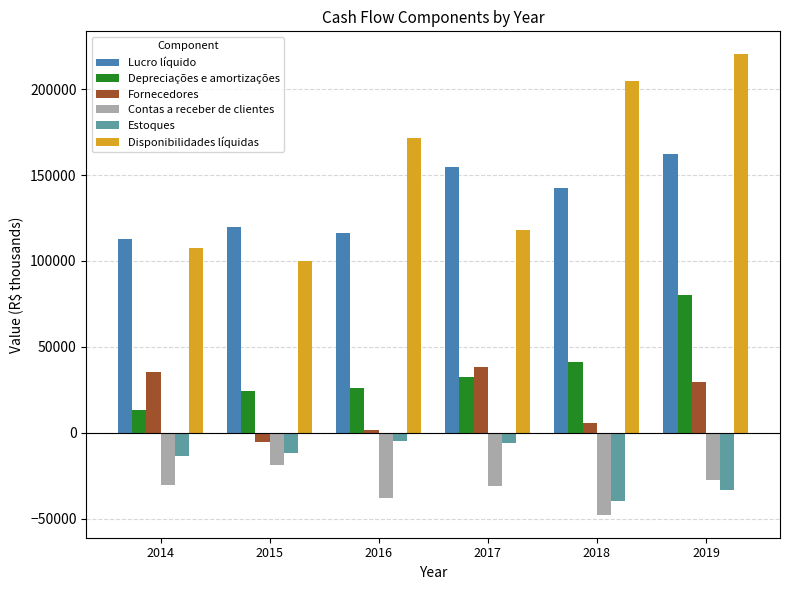

At which category is the sum across all series the highest?

2019